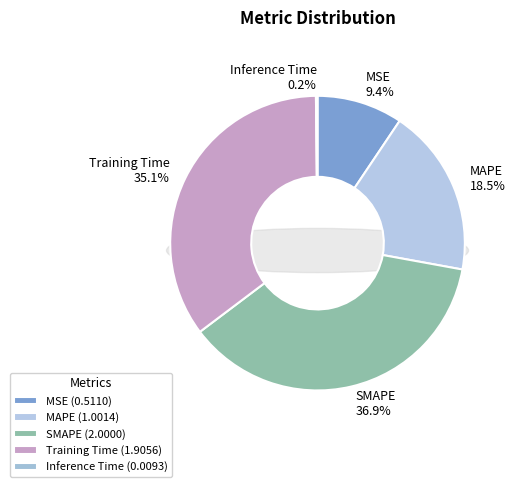

How many segments does this pie chart have?

5